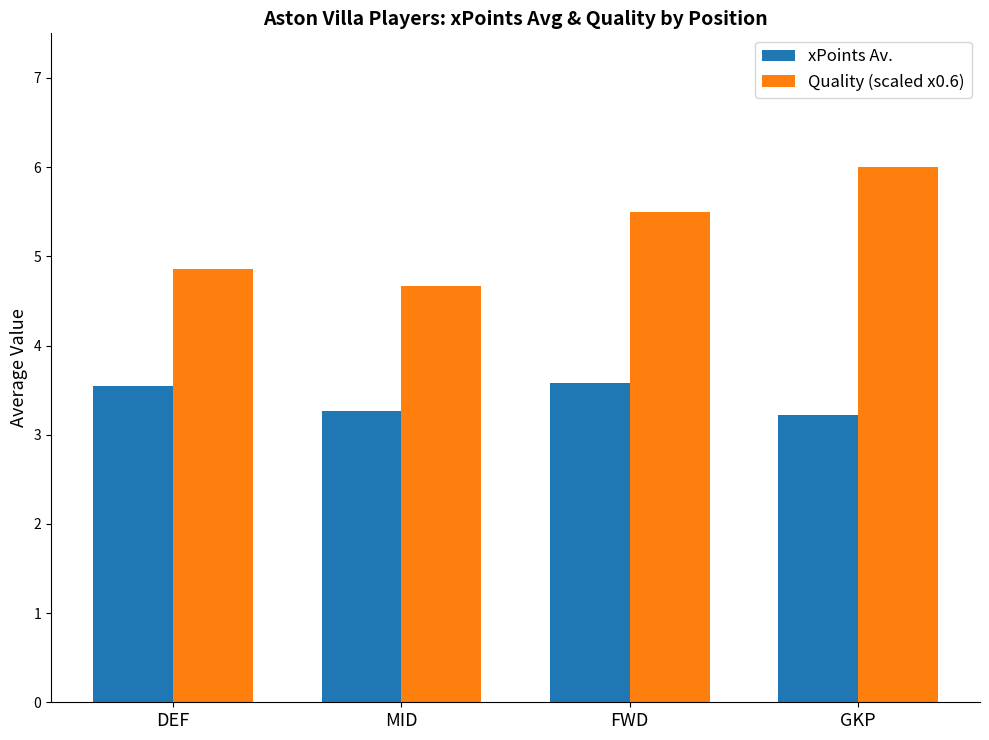

Which series has the largest total across all categories?

Quality (scaled x0.6)